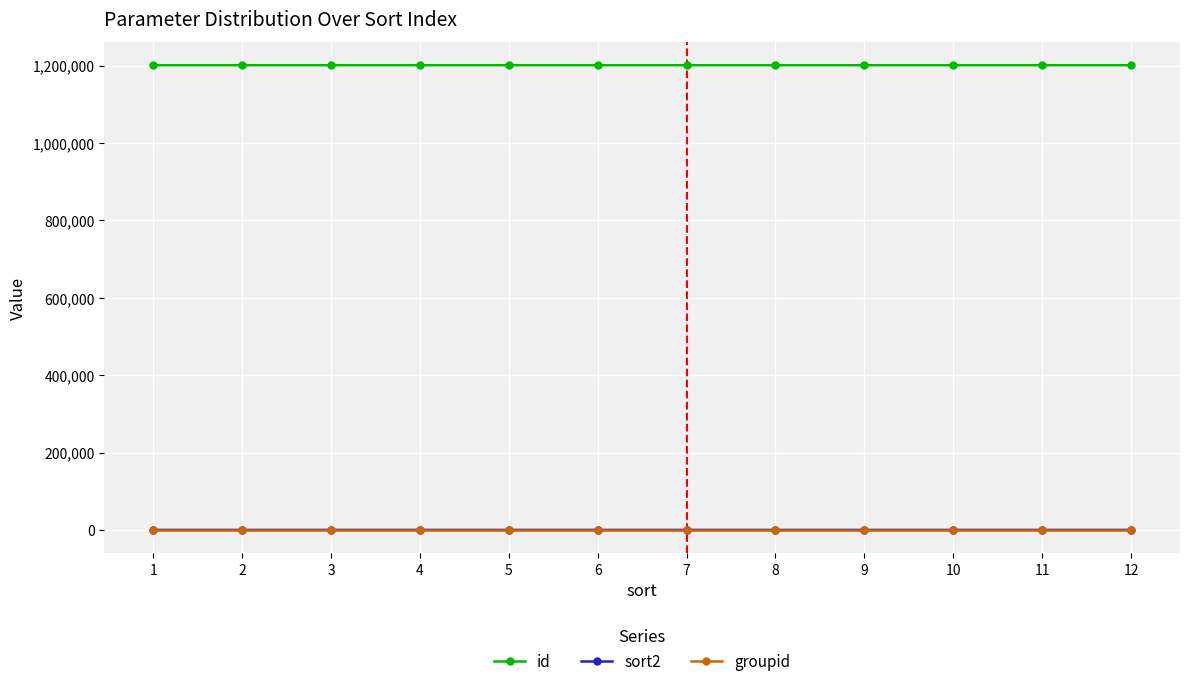

Which series has the largest total across all categories?

id